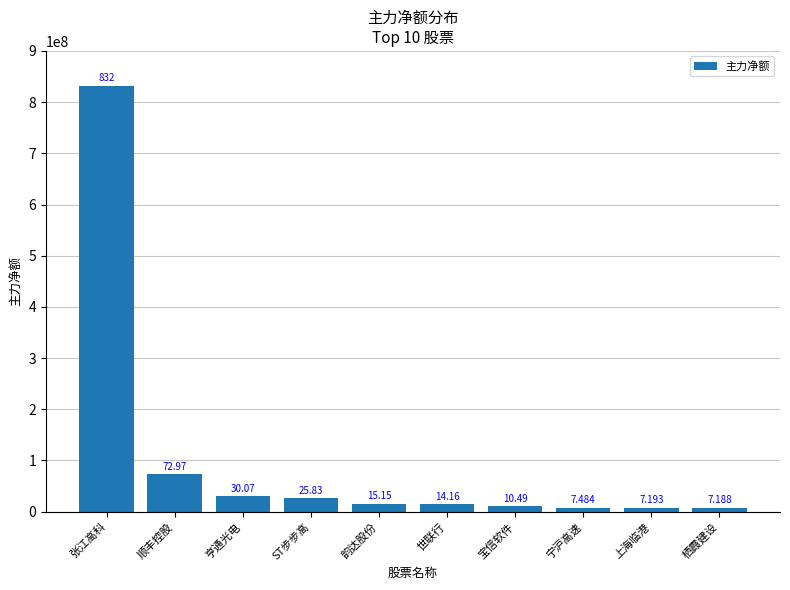

The value at 宝信软件 is 5018478. True or false?

False